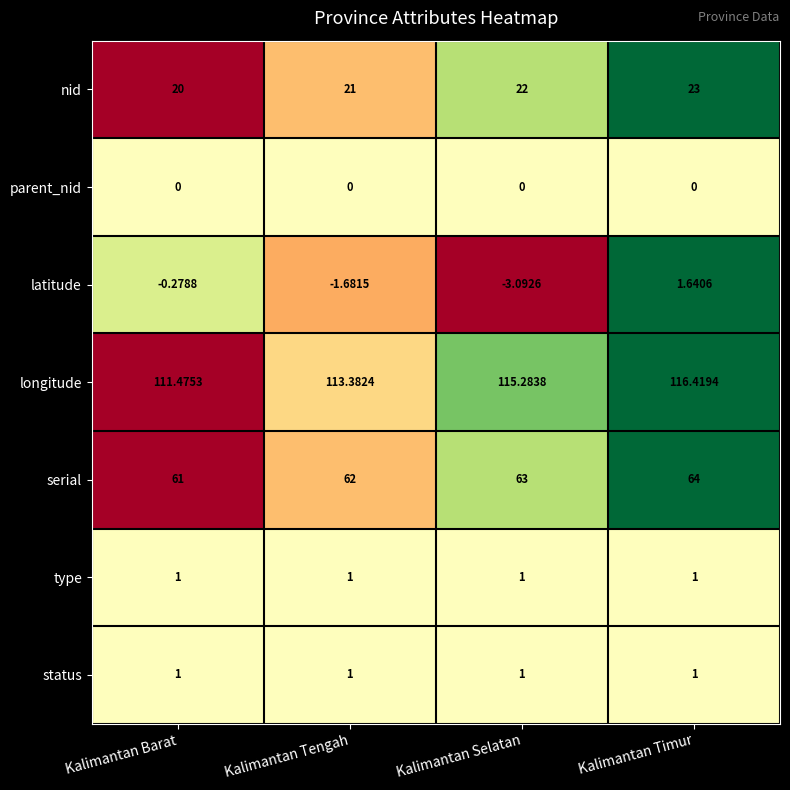

Which label corresponds to the largest value in the chart?

Kalimantan Timur